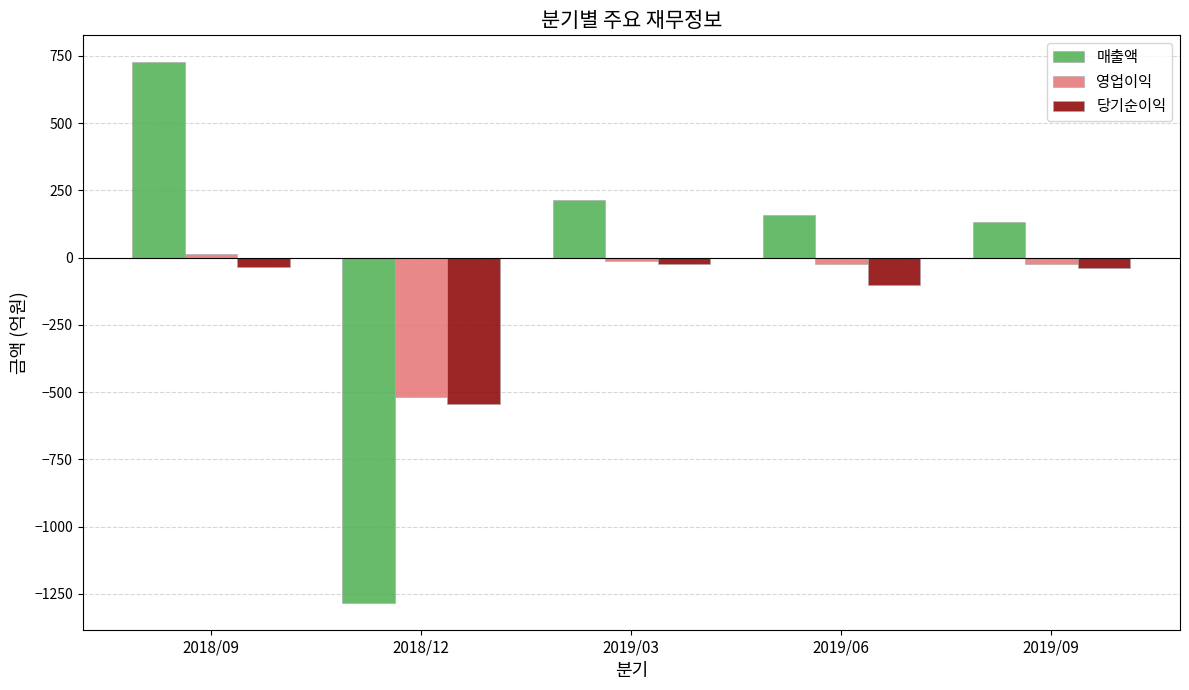

Which label corresponds to the largest value in the chart?

2018/09